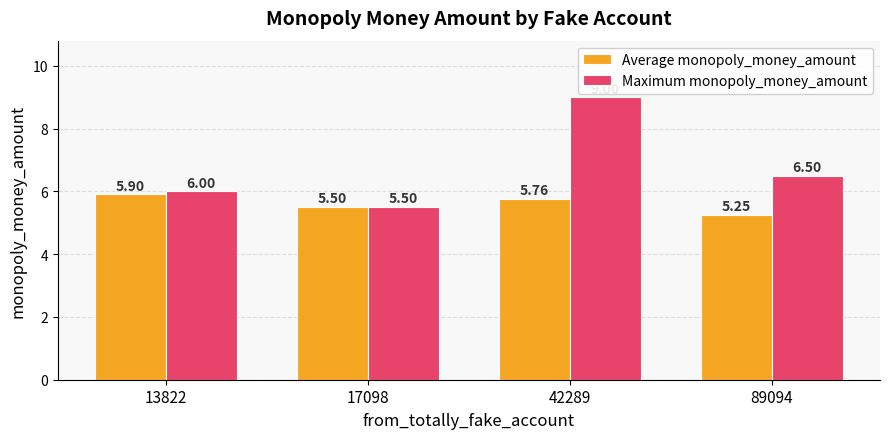

What is the average value of the Maximum monopoly_money_amount series?

6.8